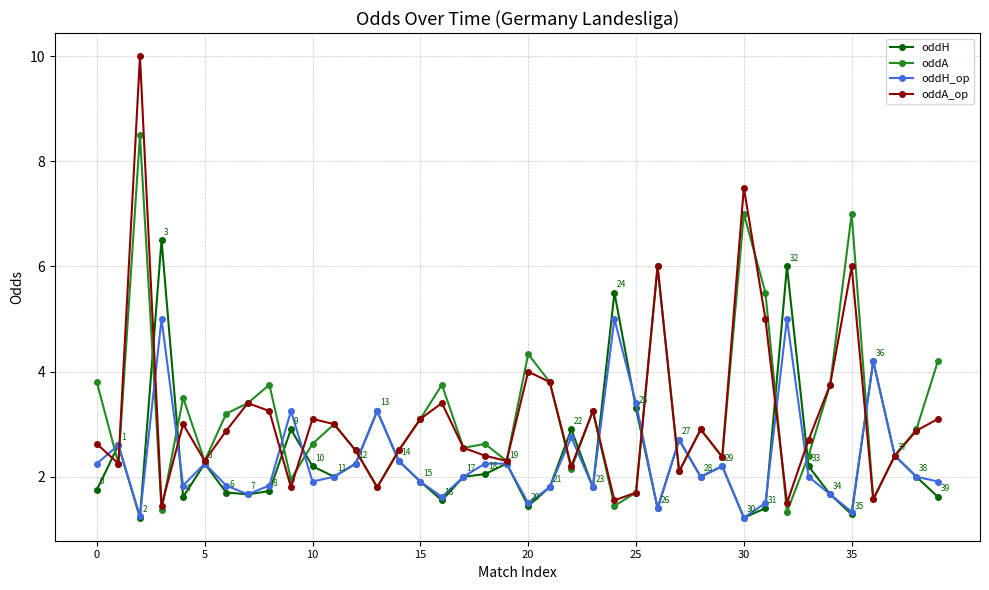

Rank the series by their maximum value, from highest to lowest.

oddA_op, oddA, oddH, oddH_op